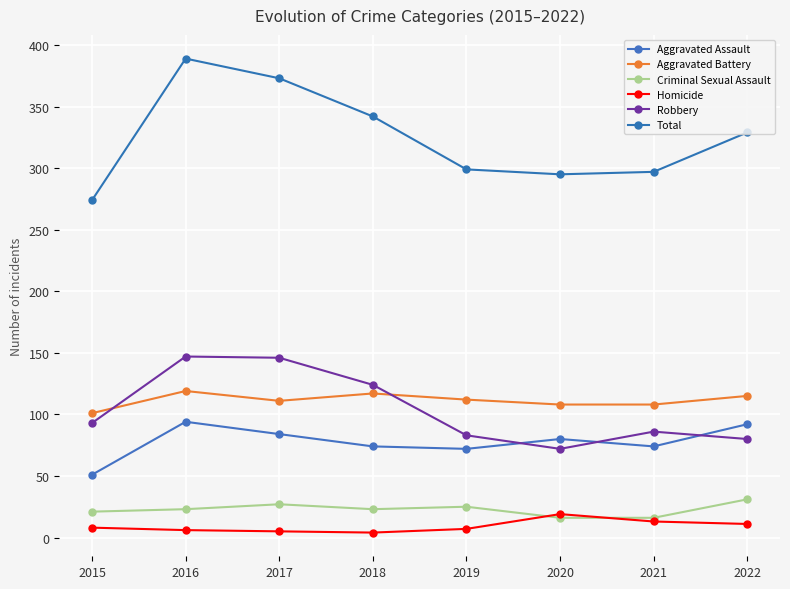

At which label does Total first exceed 329?

2016